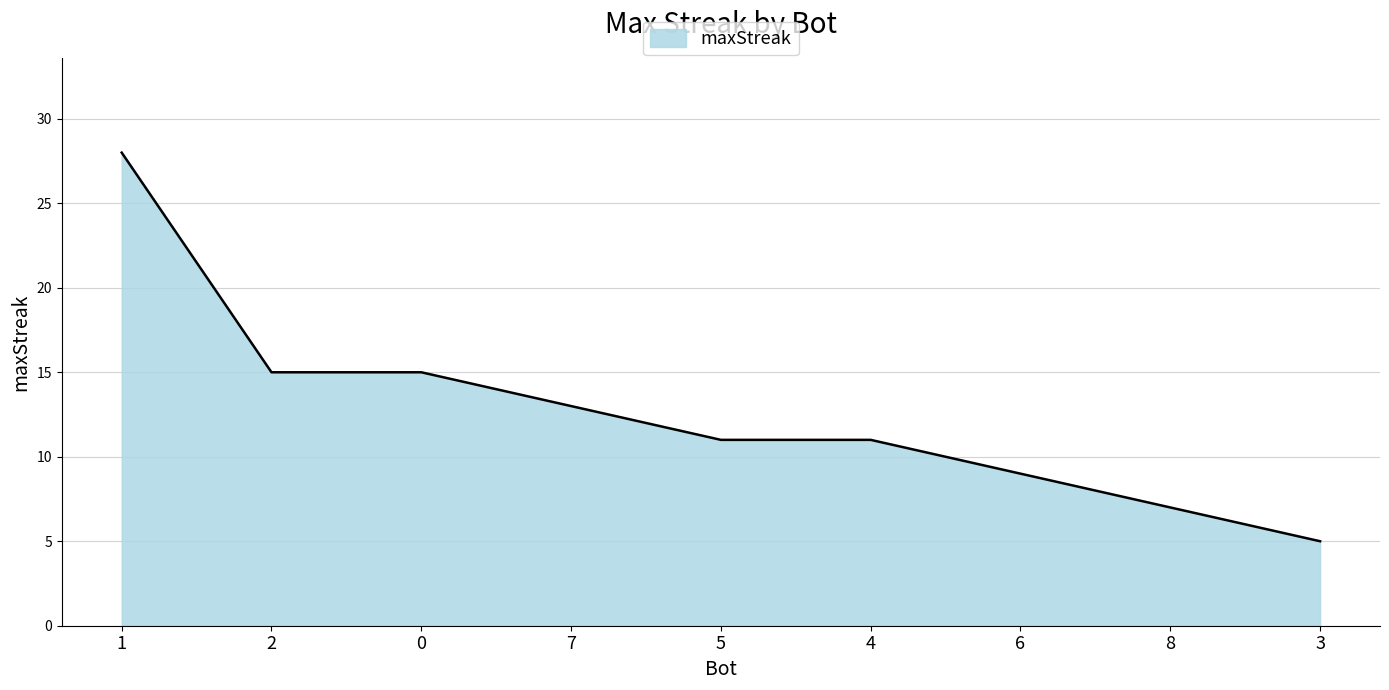

What is the greatest value displayed?

28